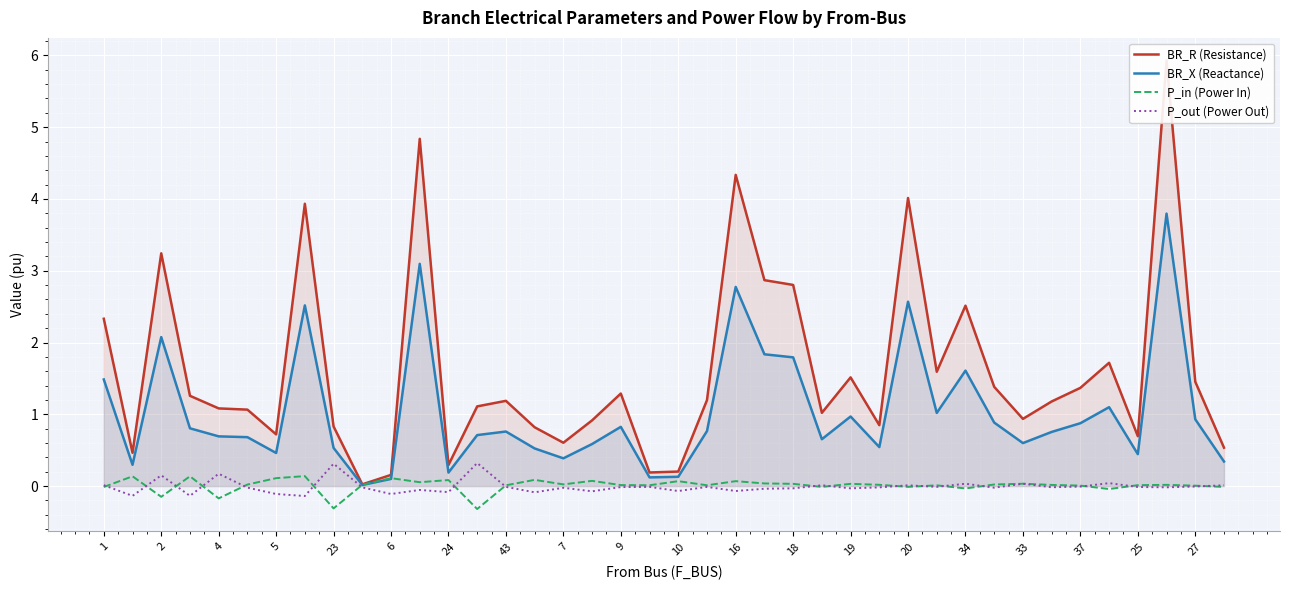

How many lines are shown in the chart?

4